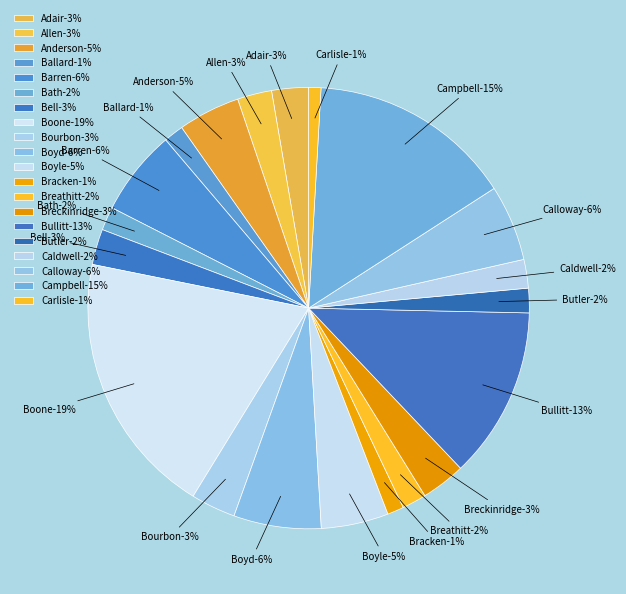

Combined, do Breckinridge and Allen account for over 50%?

No